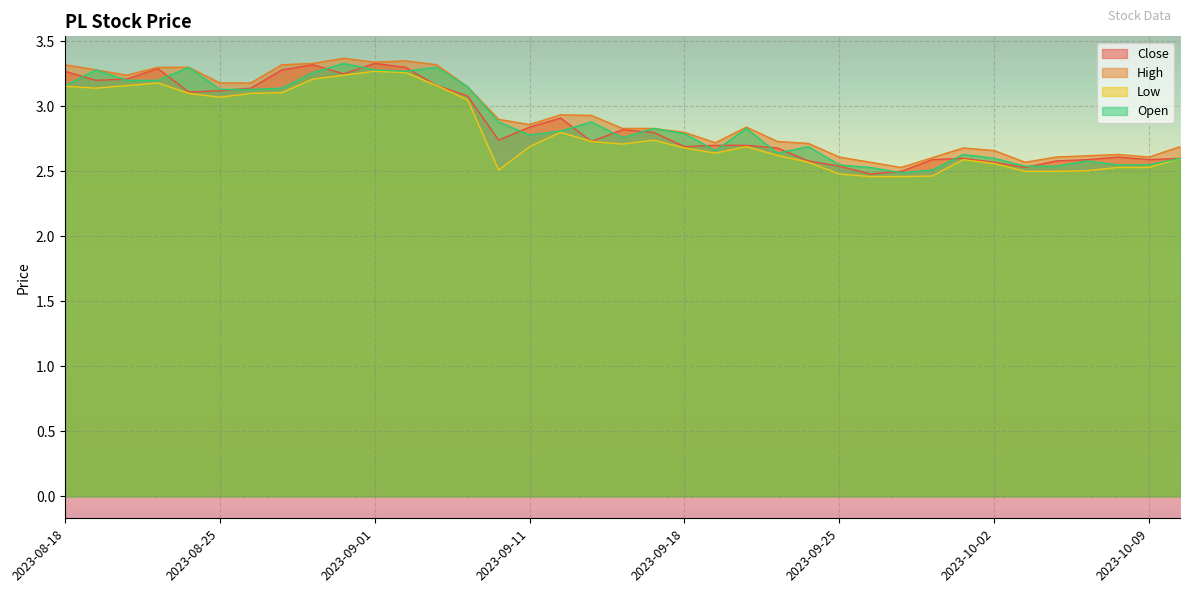

What is the average value of the Close series?

2.9